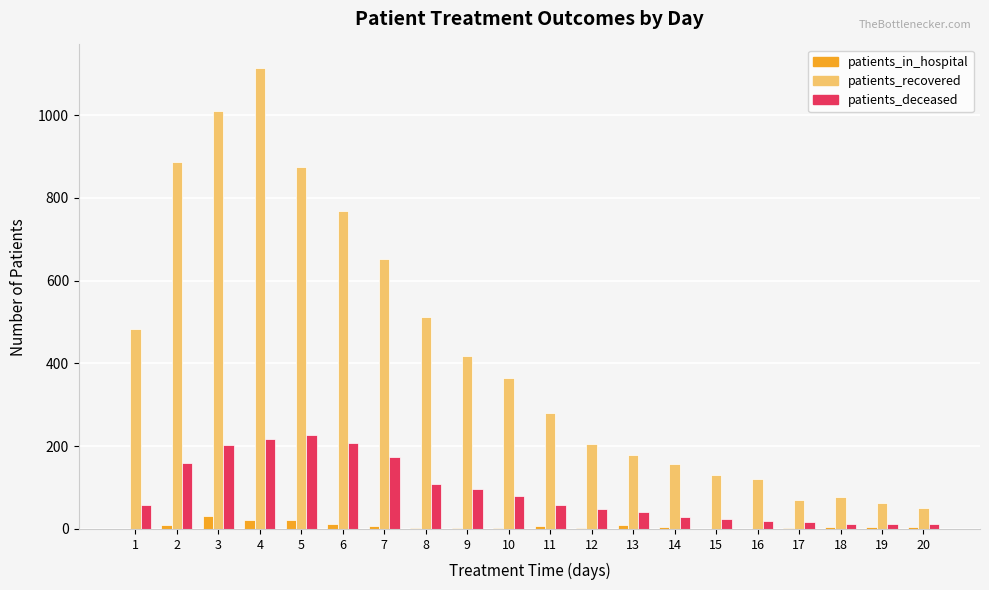

Which series changed the most between 2 and 7?

patients_recovered